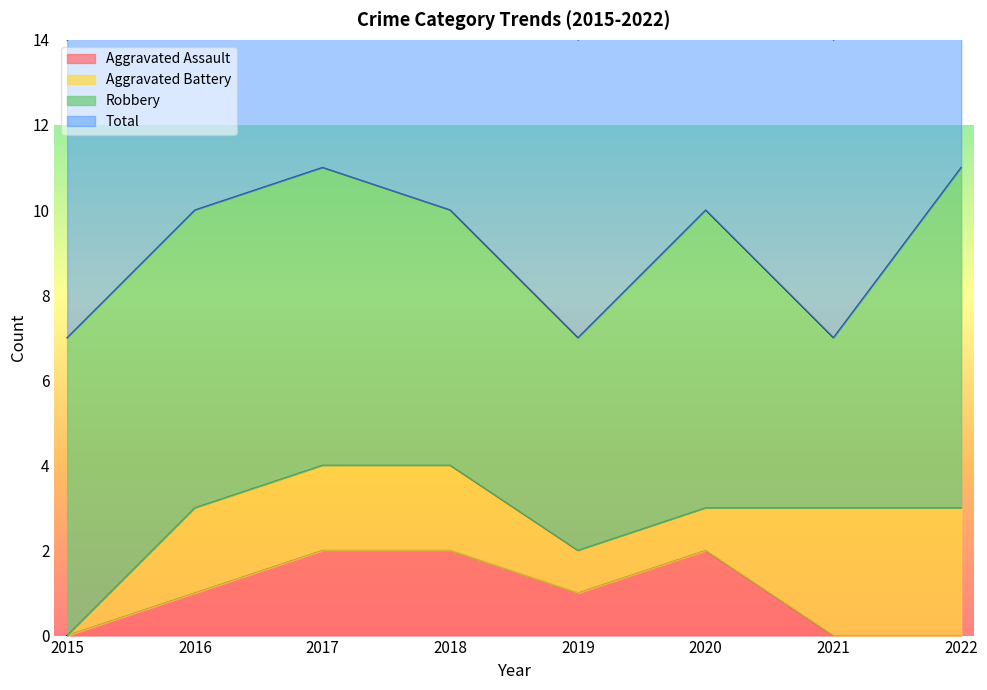

What is the greatest value displayed?

11